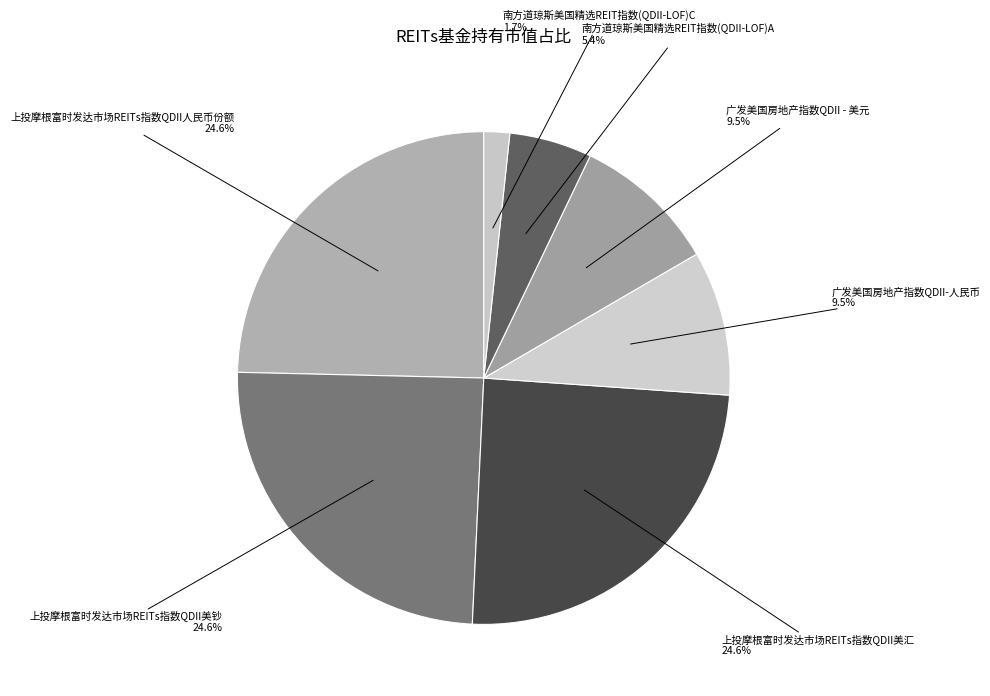

Does 南方道琼斯美国精选REIT指数(QDII-LOF)C account for over 50% of the chart?

No